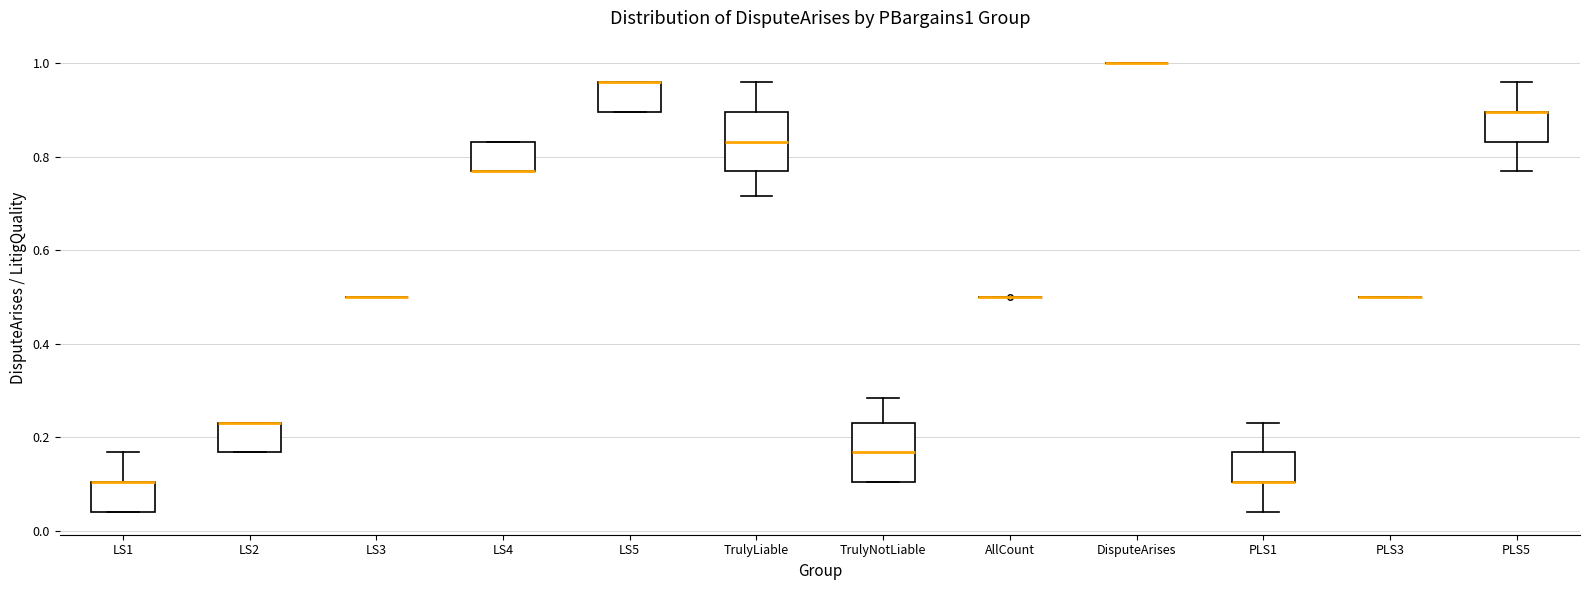

Reading left to right, read every box against the y-axis: the position of its median line, the range the box covers, and the ends of its whiskers. The values are not printed on the chart, so give them approximately, as read against the axis.

LS1: median 0.10 (drawn on the box's upper edge), box 0.04 to 0.10, whiskers 0.04 to 0.16
LS2: median 0.24 (drawn on the box's upper edge), box 0.16 to 0.24, whiskers 0.16 to 0.24
LS3: box collapsed to a line at 0.50, whiskers 0.50 to 0.50
LS4: median 0.76 (drawn on the box's lower edge), box 0.76 to 0.84, whiskers 0.76 to 0.84
LS5: median 0.96 (drawn on the box's upper edge), box 0.90 to 0.96, whiskers 0.90 to 0.96
TrulyLiable: median 0.84, box 0.76 to 0.90, whiskers 0.72 to 0.96
TrulyNotLiable: median 0.16, box 0.10 to 0.24, whiskers 0.10 to 0.28
AllCount: box collapsed to a line at 0.50, whiskers 0.50 to 0.50
DisputeArises: box collapsed to a line at 1.00, whiskers 1.00 to 1.00
PLS1: median 0.10 (drawn on the box's lower edge), box 0.10 to 0.16, whiskers 0.04 to 0.24
PLS3: box collapsed to a line at 0.50, whiskers 0.50 to 0.50
PLS5: median 0.90 (drawn on the box's upper edge), box 0.84 to 0.90, whiskers 0.76 to 0.96